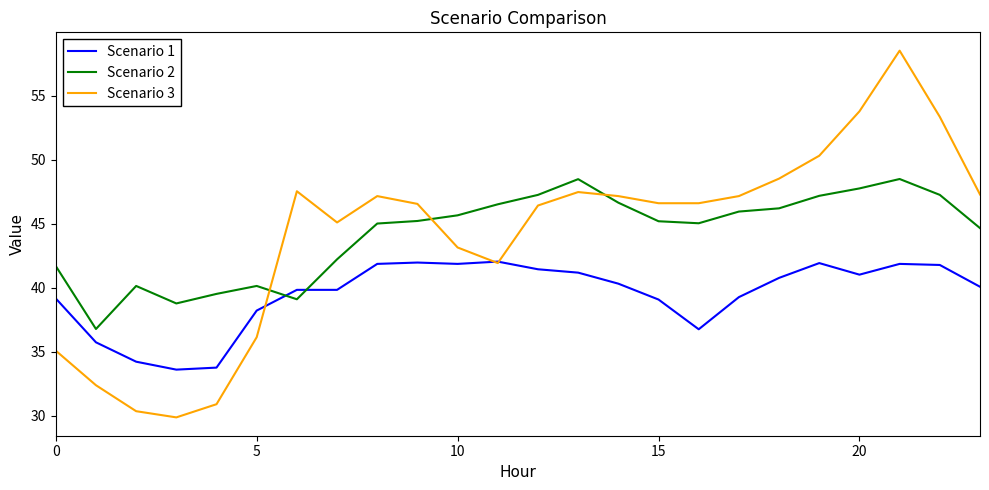

True or false: Scenario 1 and Scenario 2 intersect in this chart.

True